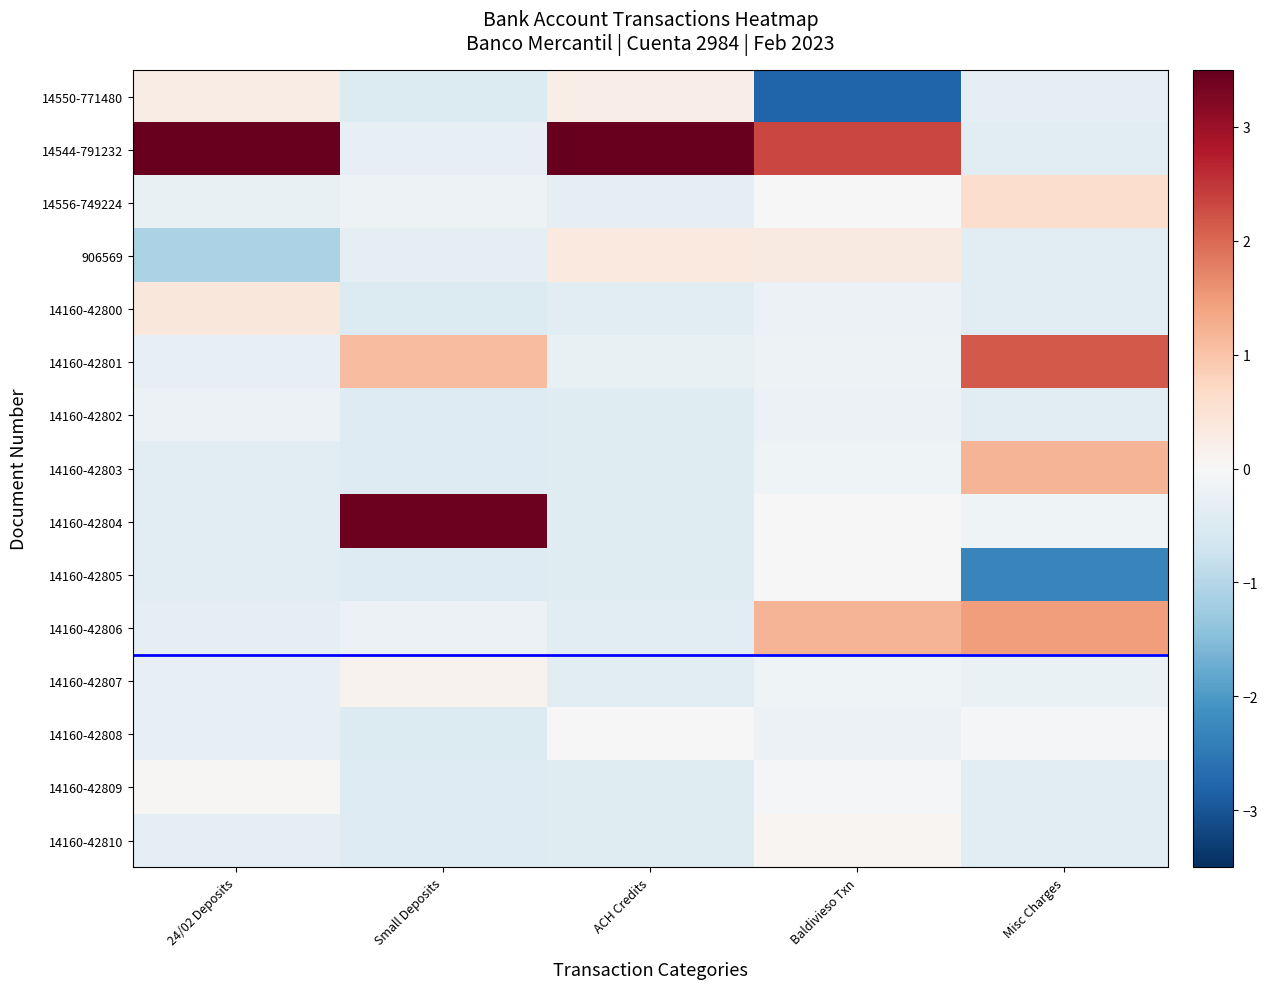

Count the number of data series in this chart.

15